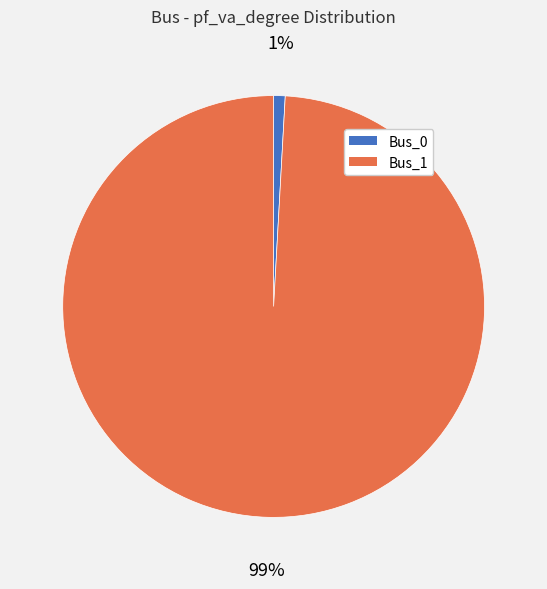

True or false: Bus_1 accounts for 89% of the total.

False